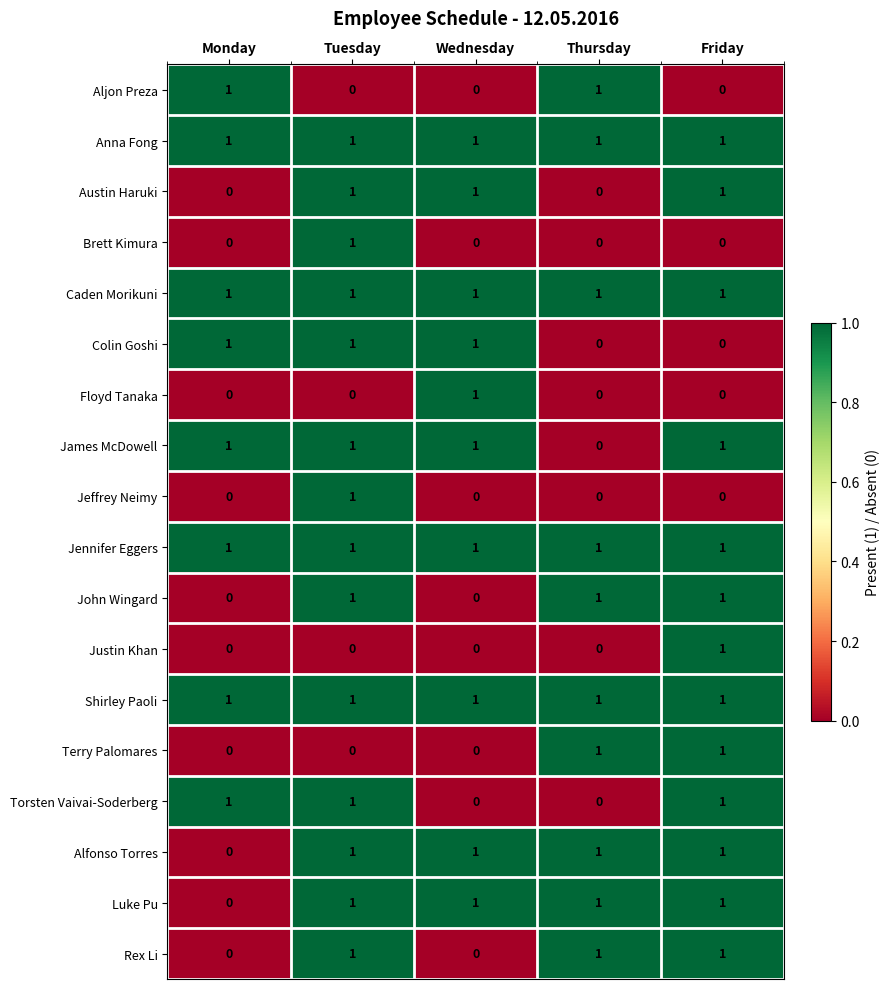

What is the difference between the highest and lowest values at Wednesday?

1